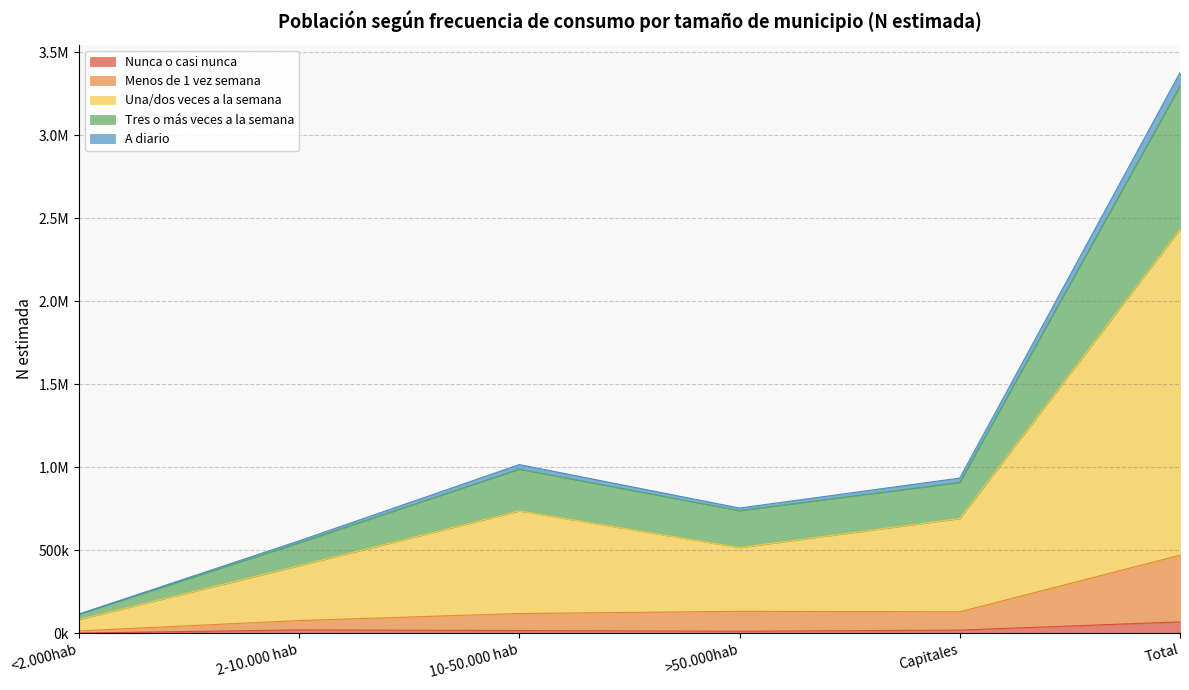

What value does the Nunca o casi nunca series have at Capitales?

18757